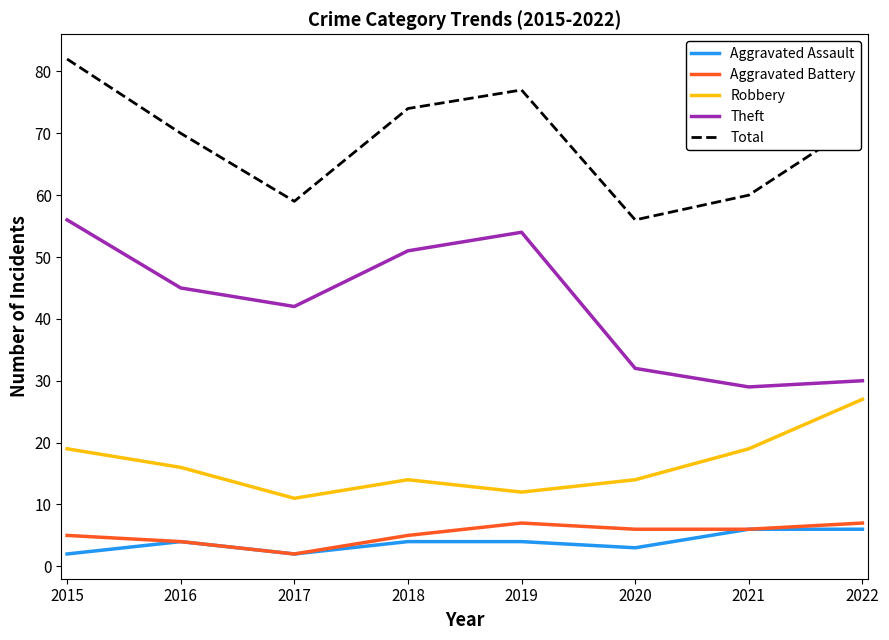

The value of Aggravated Battery at 2015 is 2. True or false?

False